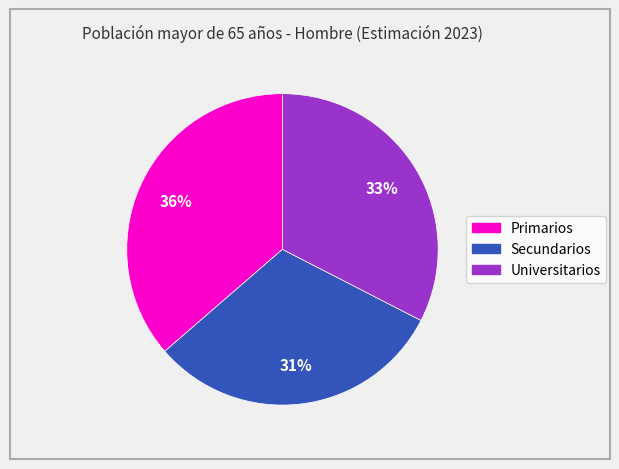

To the nearest percent, what is the average slice percentage?

33%